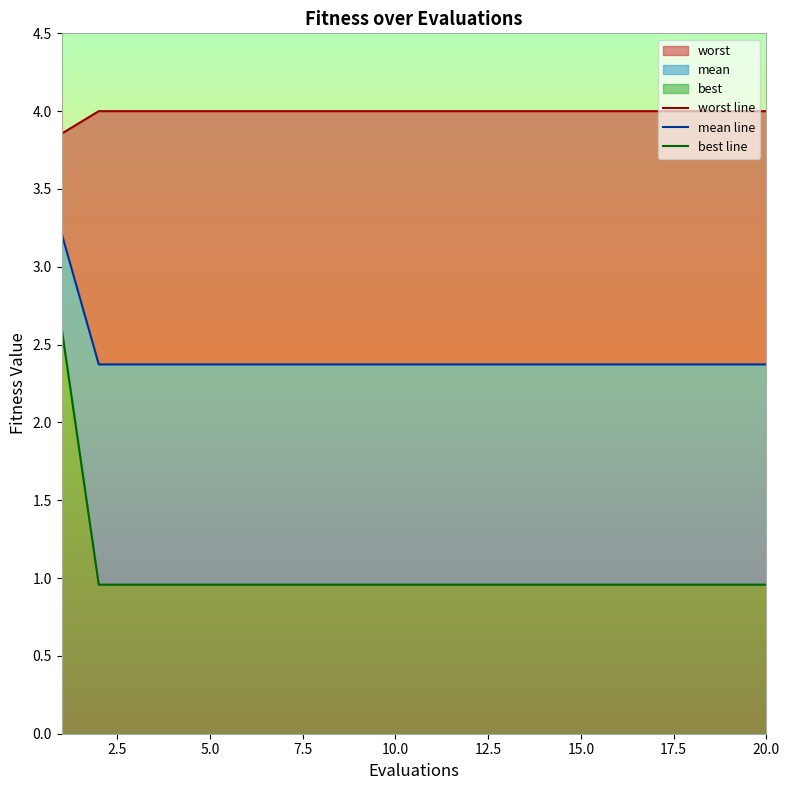

Which series has the largest total across all categories?

best